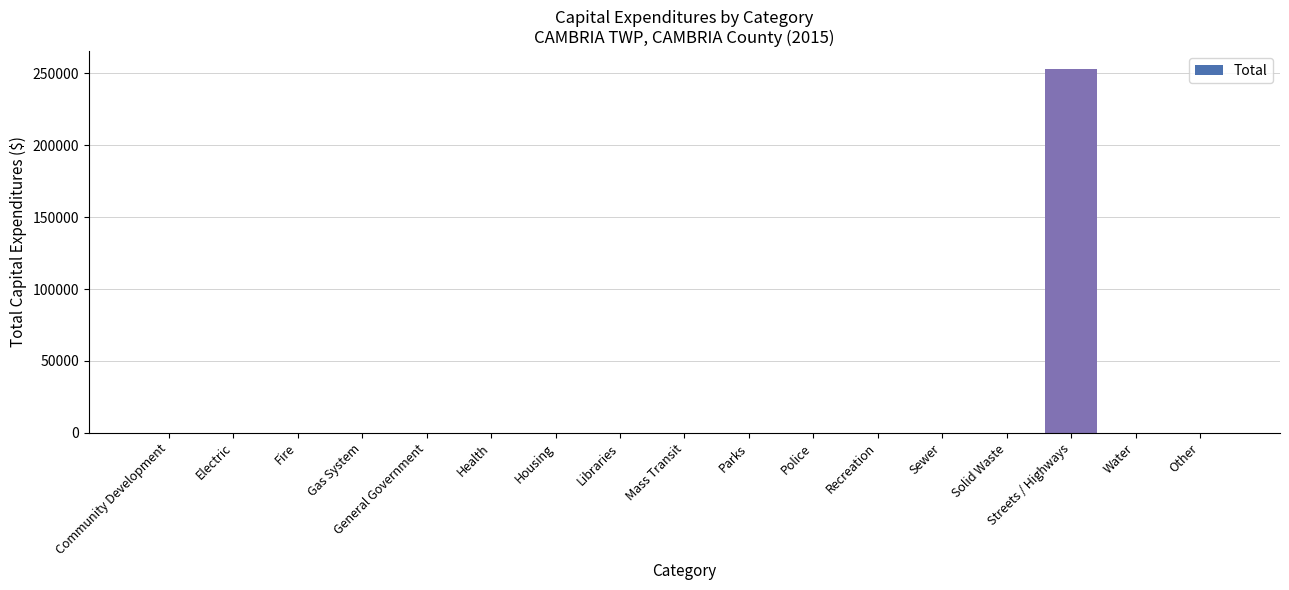

What is the greatest value displayed?

252757